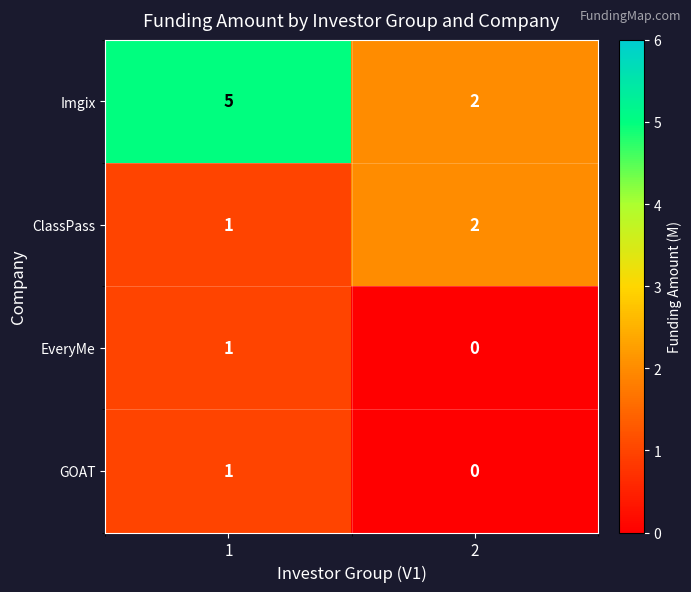

The GOAT series shows 2 at 1. True or false?

False